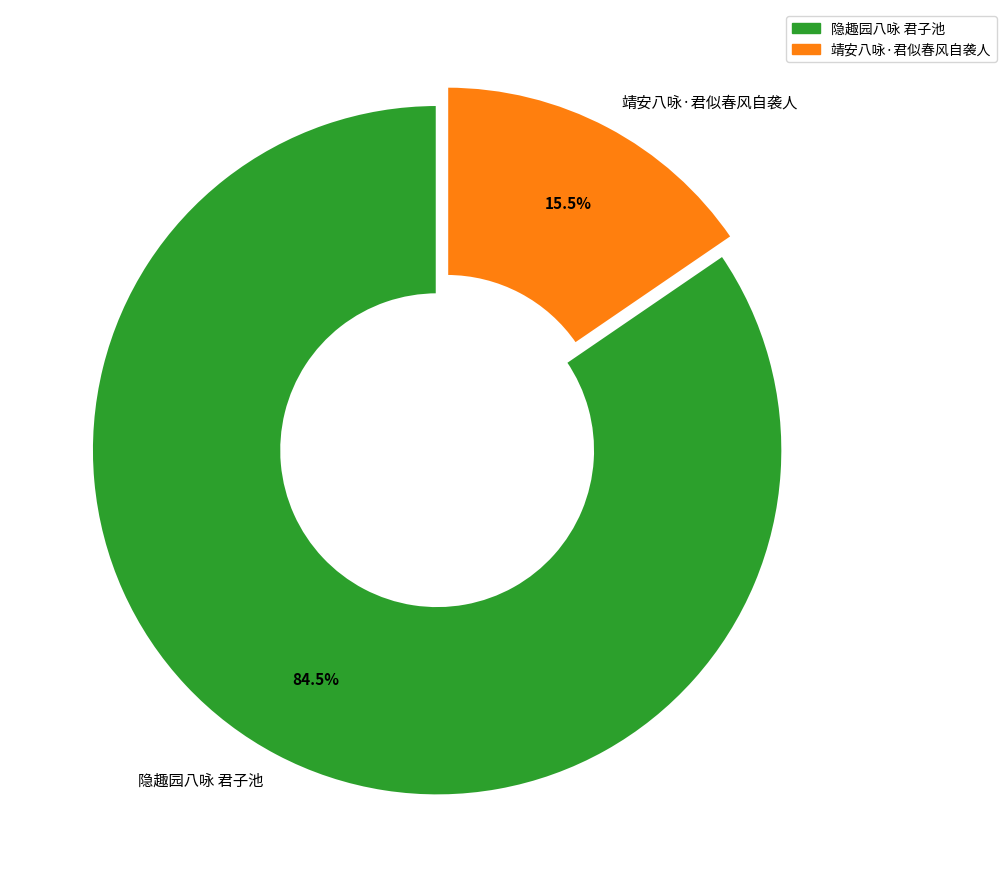

Rank the categories by value from highest to lowest.

隐趣园八咏 君子池, 靖安八咏·君似春风自袭人